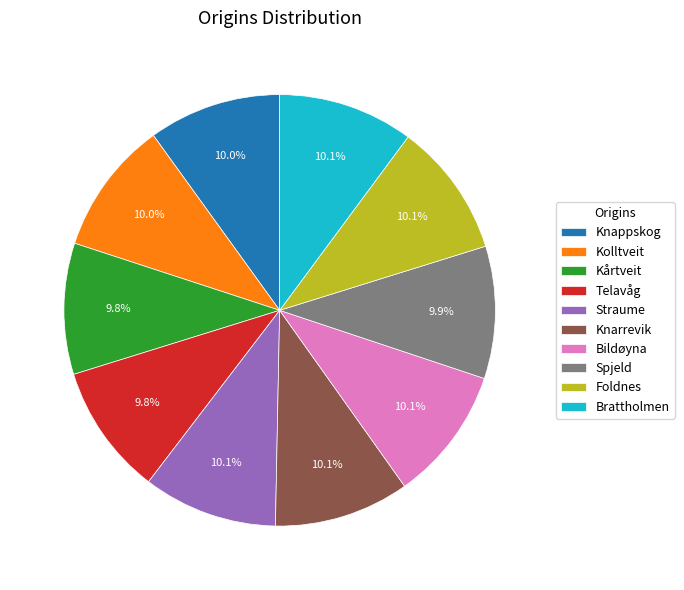

What is the total percentage of Straume and Kolltveit?

20.1%